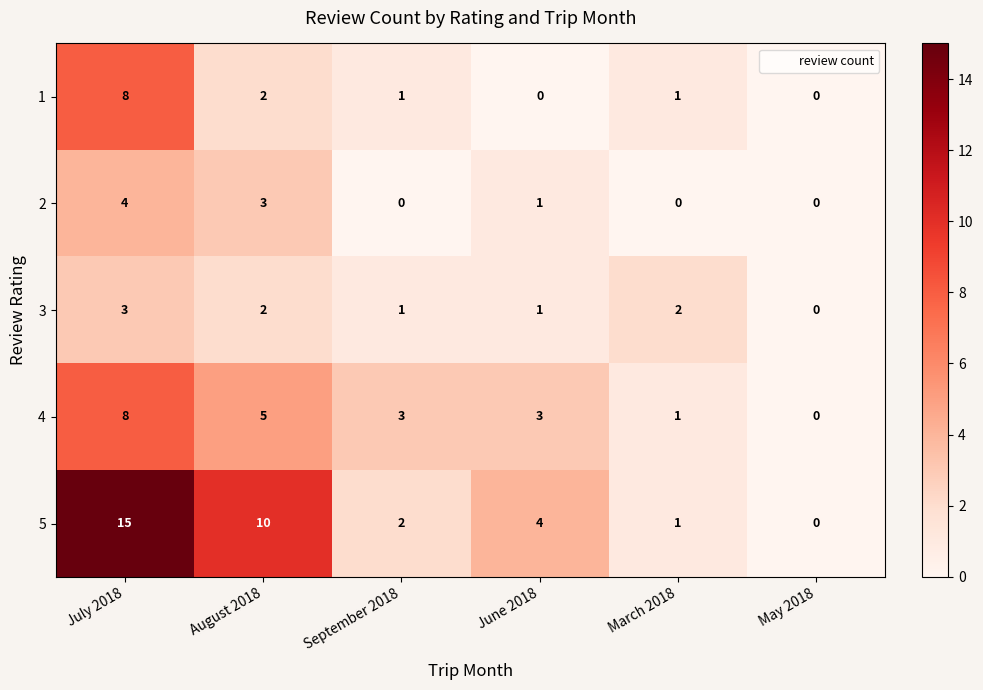

Which series changed the most between August 2018 and September 2018?

5